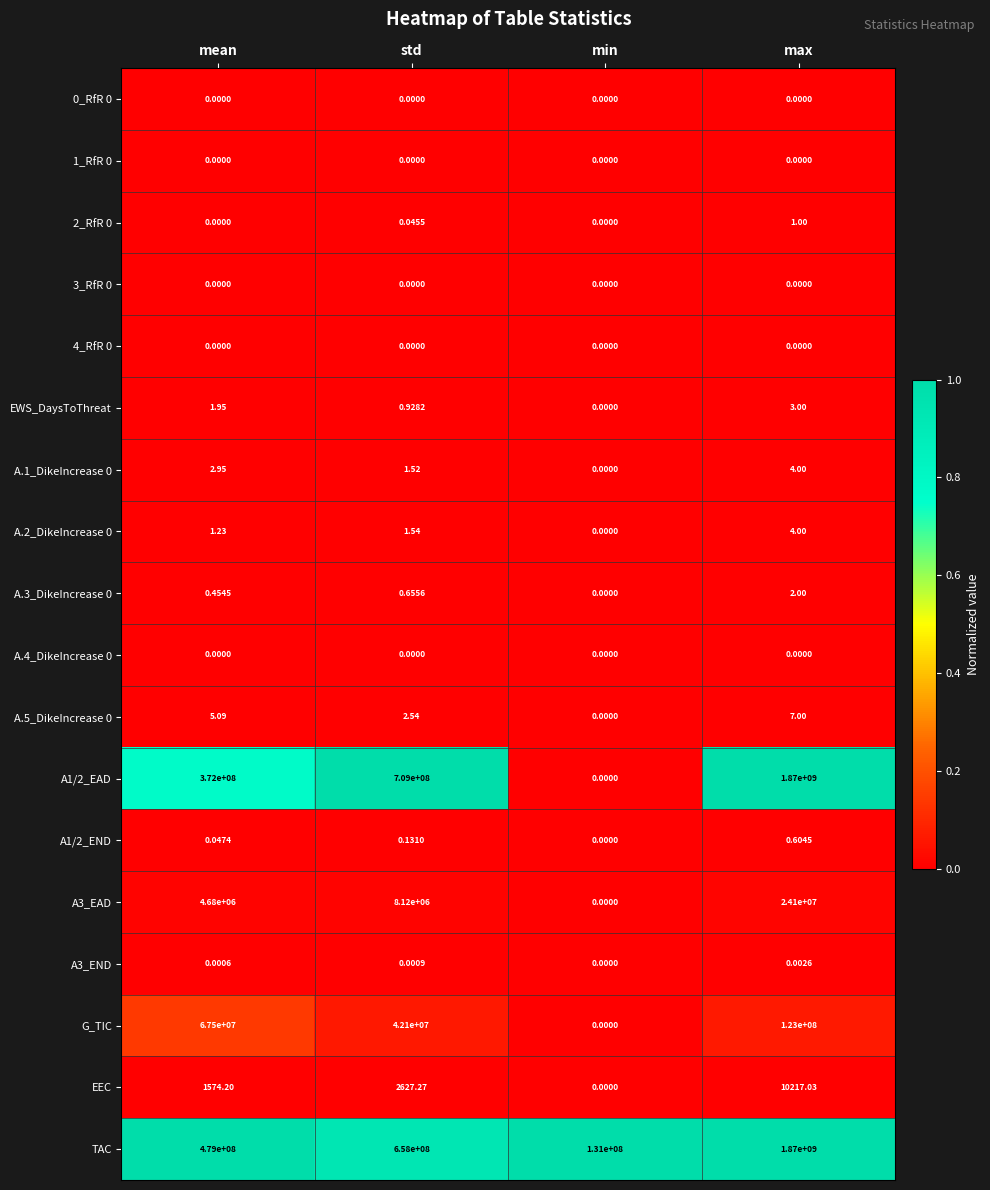

List the labels in order of A.5_DikeIncrease 0 value, largest first.

max, mean, std, min